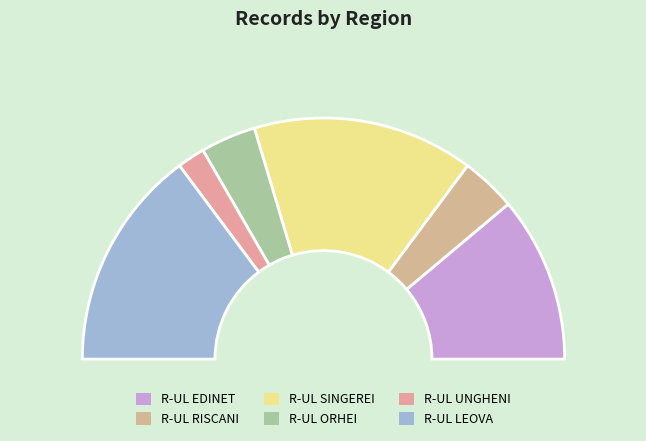

Count the number of slices in the pie.

6